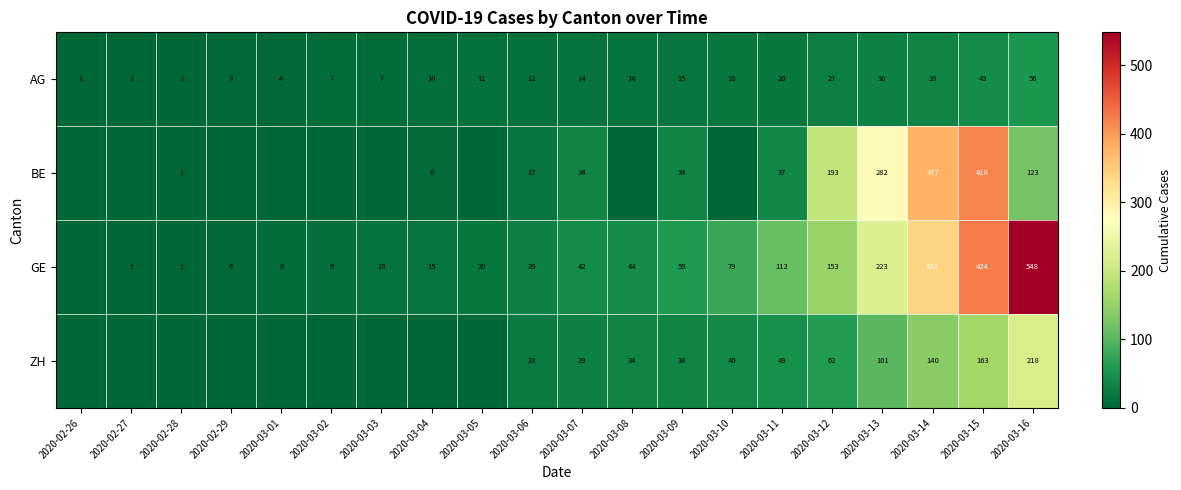

Rank the series at 2020-03-14 from lowest to highest value.

AG, ZH, GE, BE